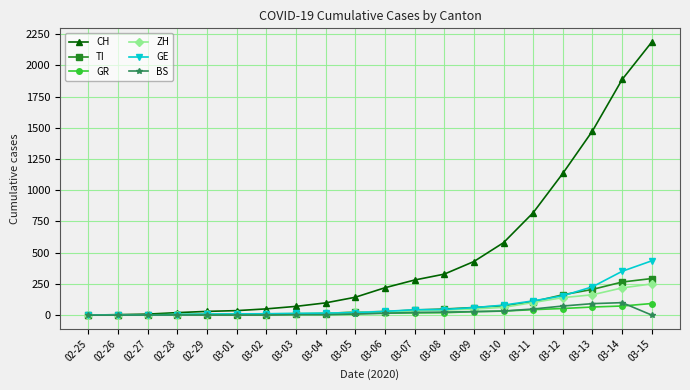

What is the label of the 11th point from the right?

03-05